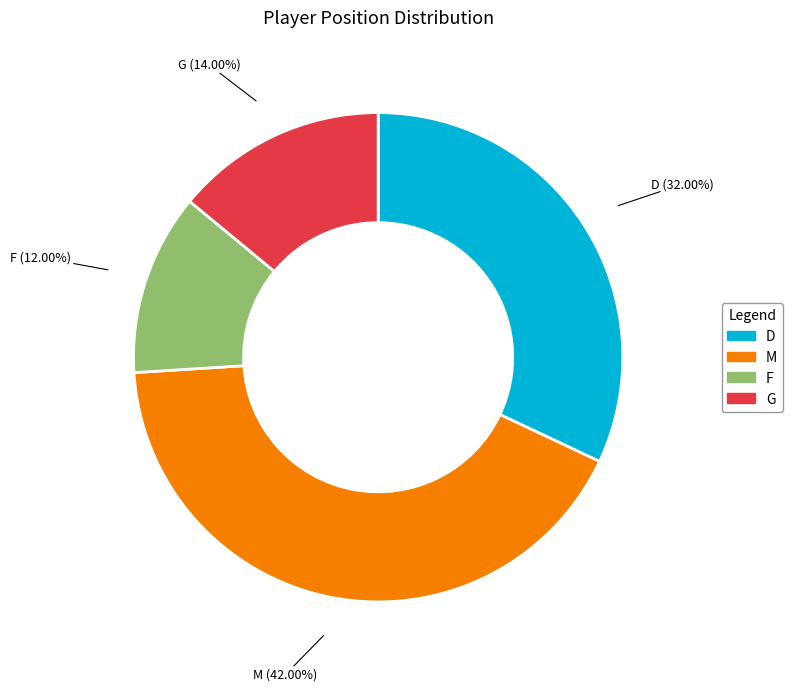

To the nearest percent, what is the combined percentage of M and F?

54%